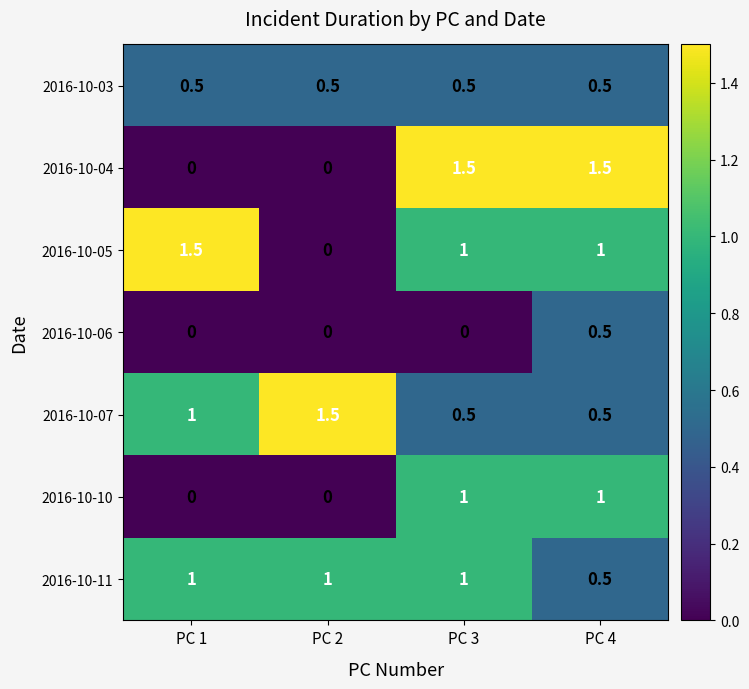

What is the difference between the maximum and minimum values in the 2016-10-07 series?

1.0